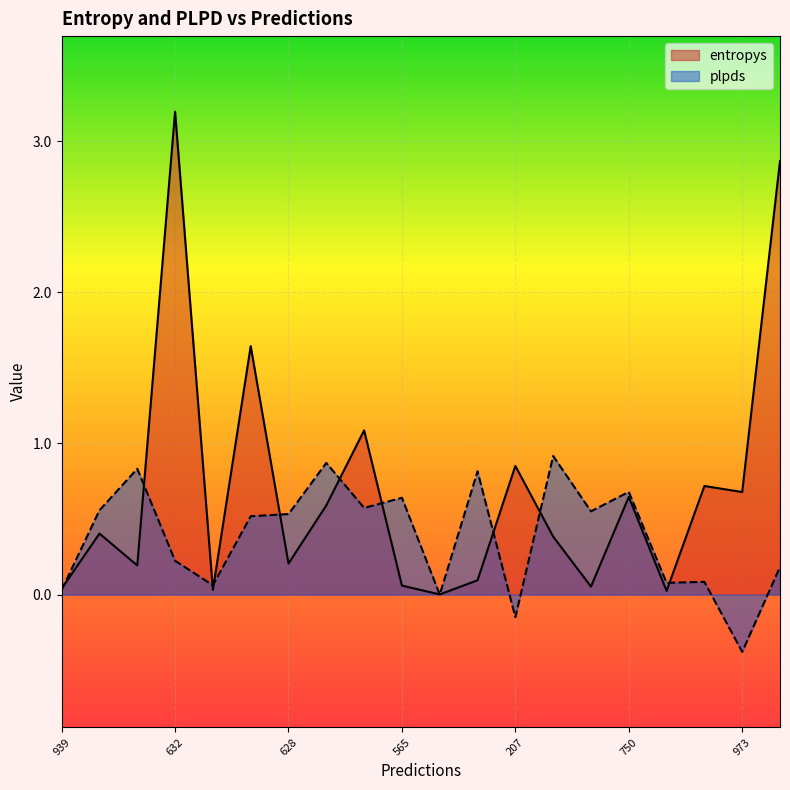

Rank the categories by plpds value from highest to lowest.

637, 427, 416, 5, 750, 565, 723, 595, 972, 628, 848, 632, 335, 377, 181, 471, 939, 5, 207, 973